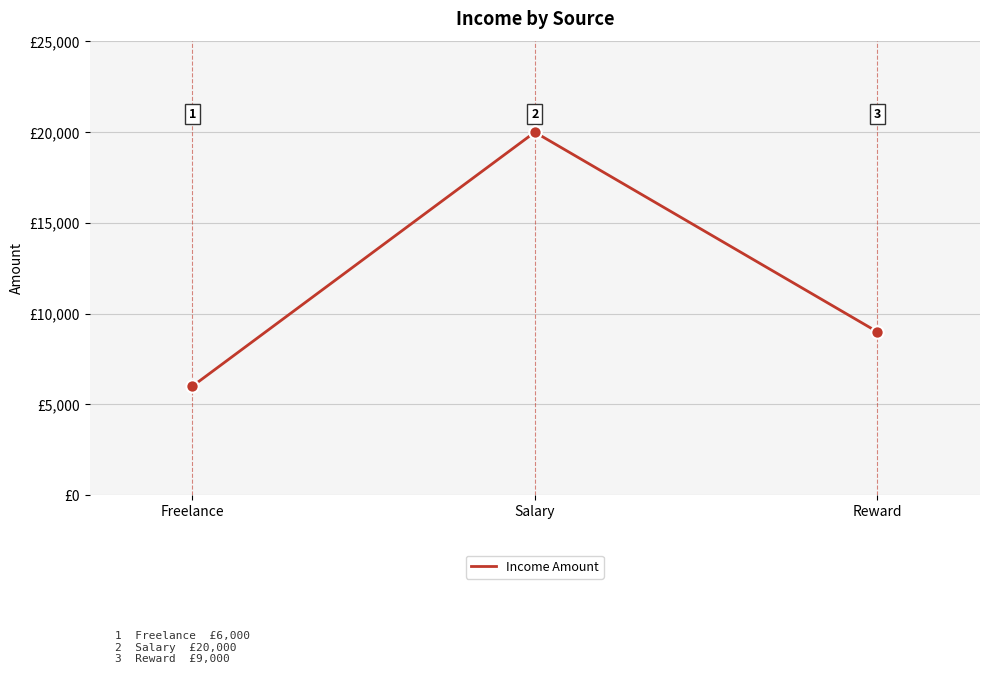

Between Salary and Reward, which is larger?

Salary